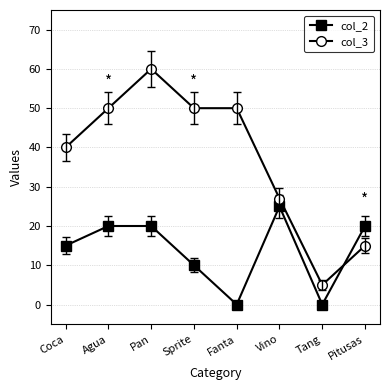

What are all the series names shown in the legend?

col_2, col_3